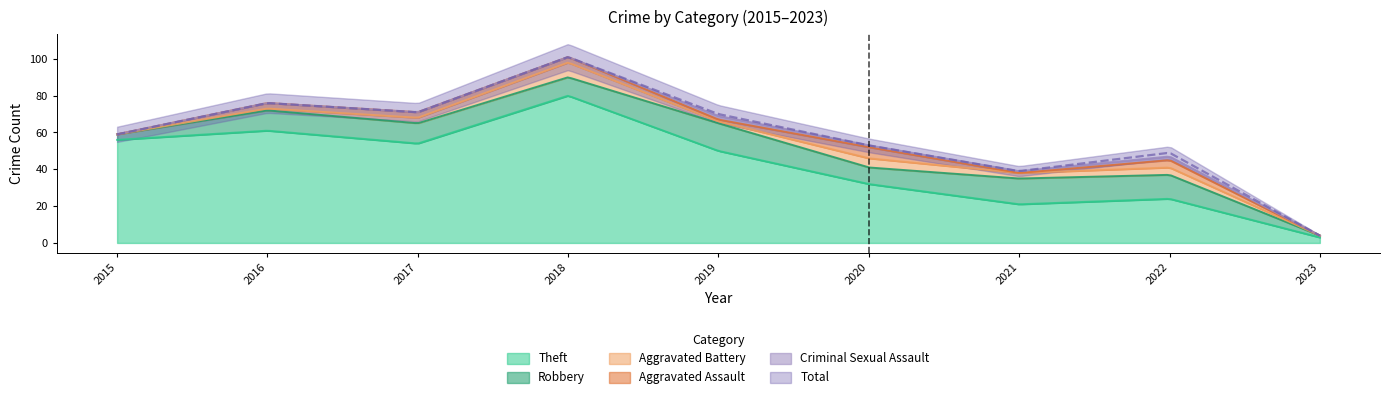

Between 2016 and 2018, which series saw the biggest shift?

Total